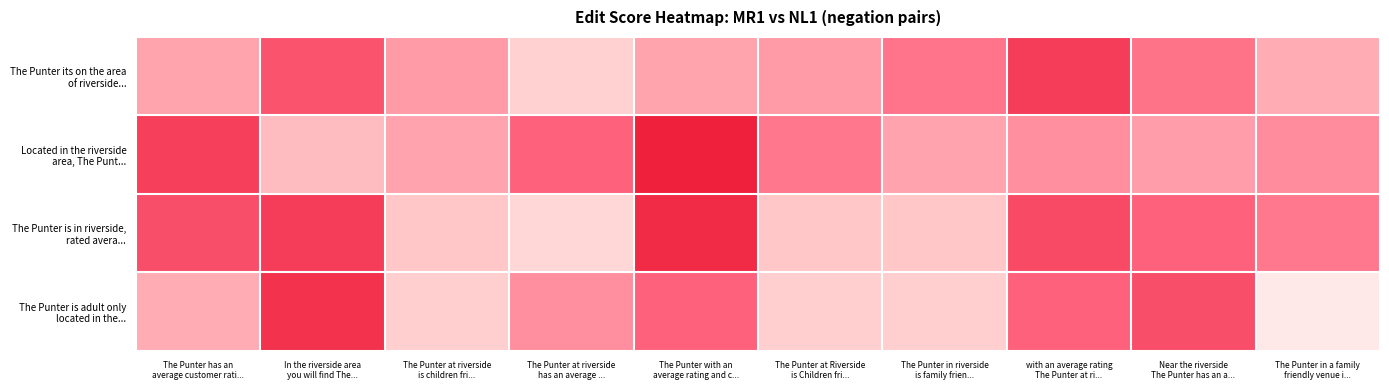

Which series has the widest spread of values?

The Punter is adult only located in the...